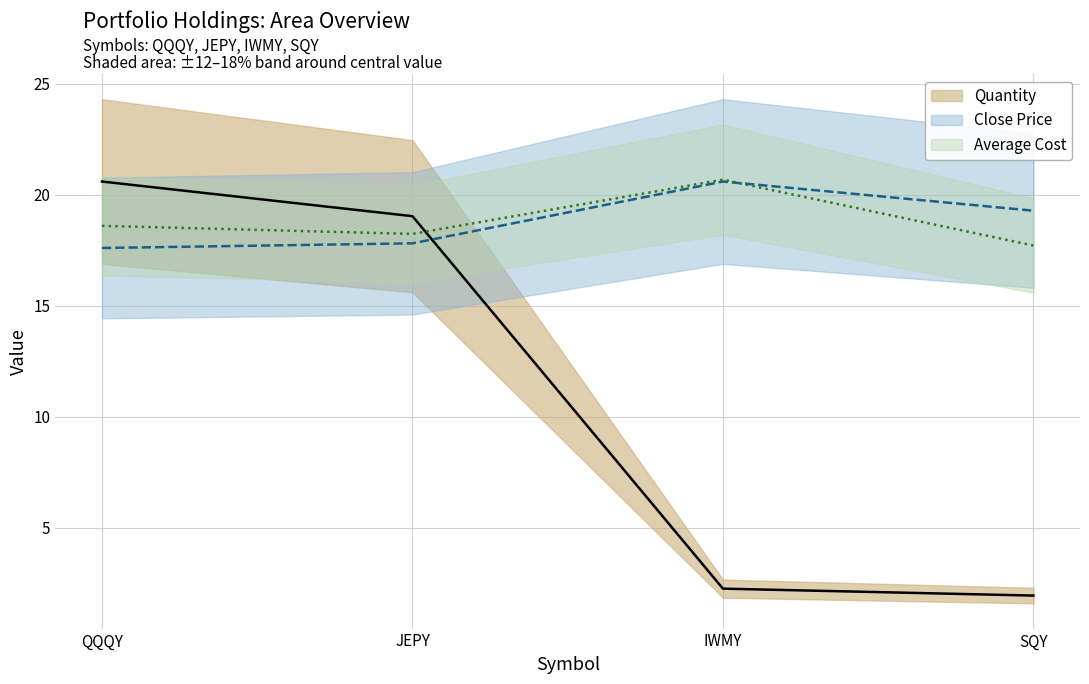

What is the value of the Average Cost point at the 3rd from the left?

20.7